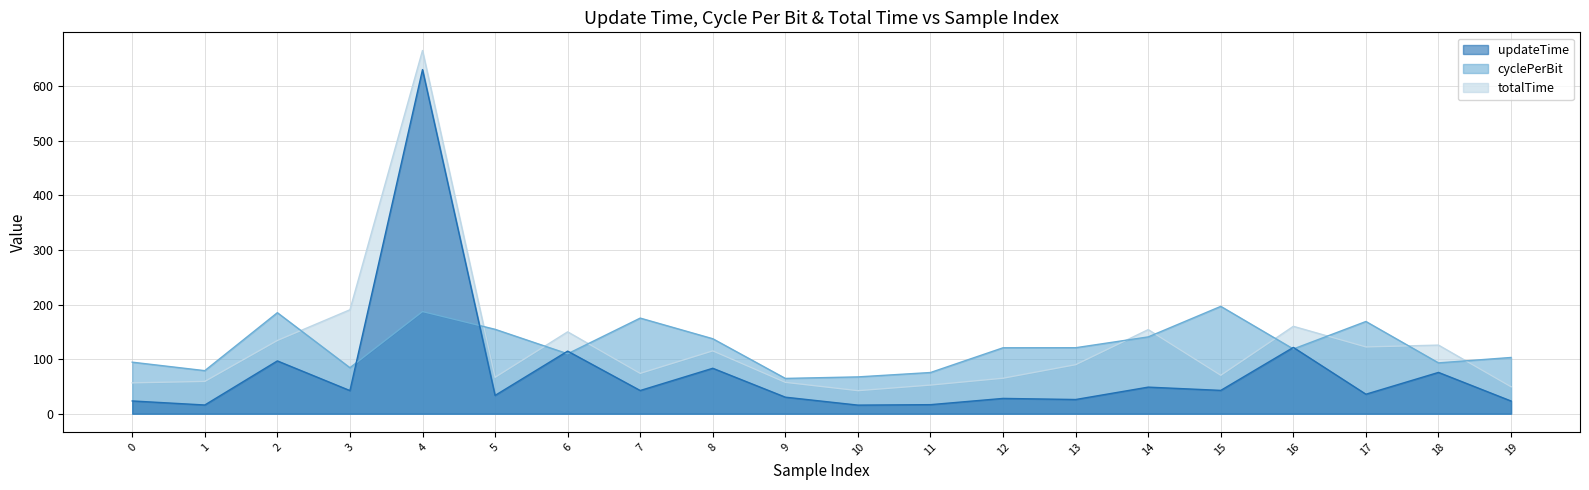

What is the sum of the totalTime values at 6 and 0?

206.6